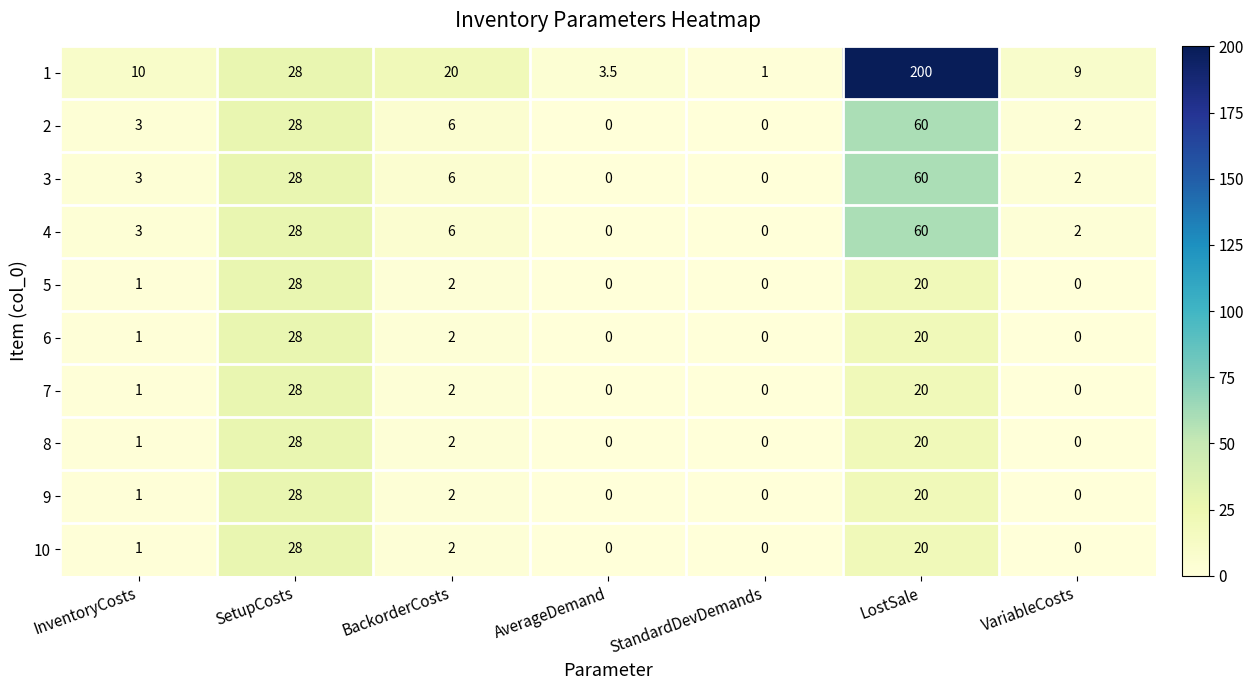

What is the sum of all 7 values?

51.0